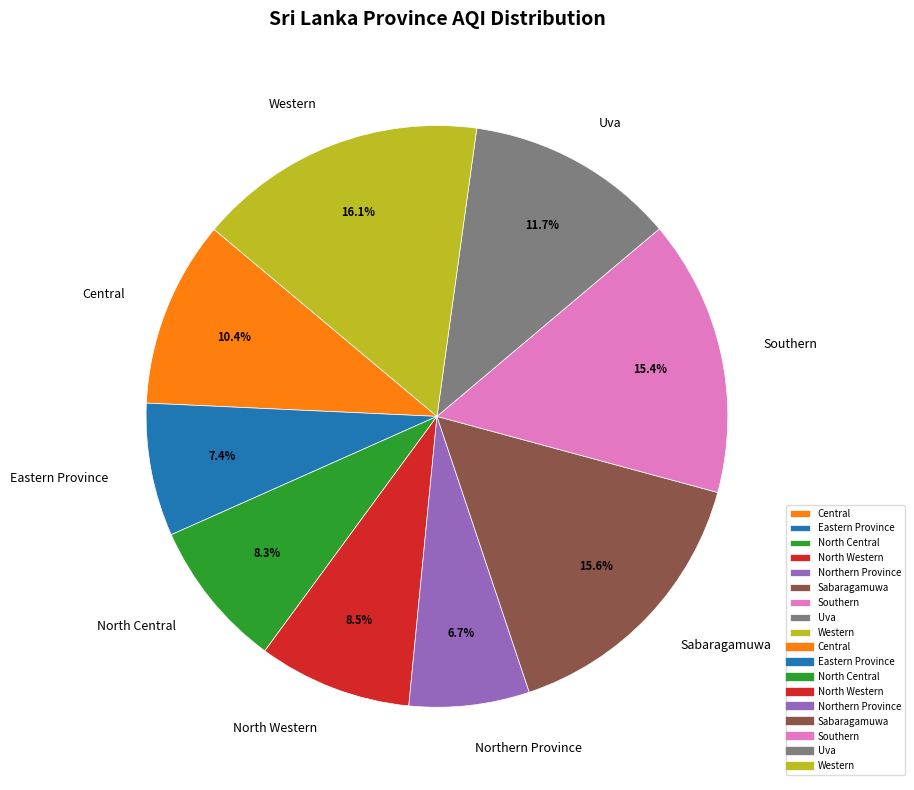

To the nearest percent, what percentage of the pie is North Central?

8%